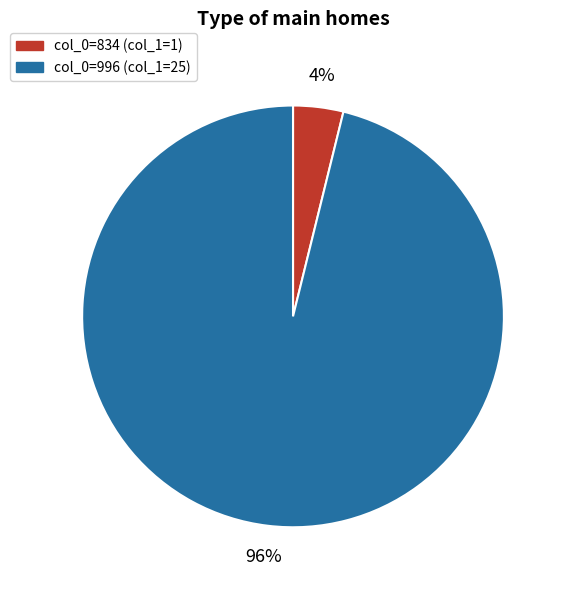

Is there any slice that represents more than half of the pie?

Yes